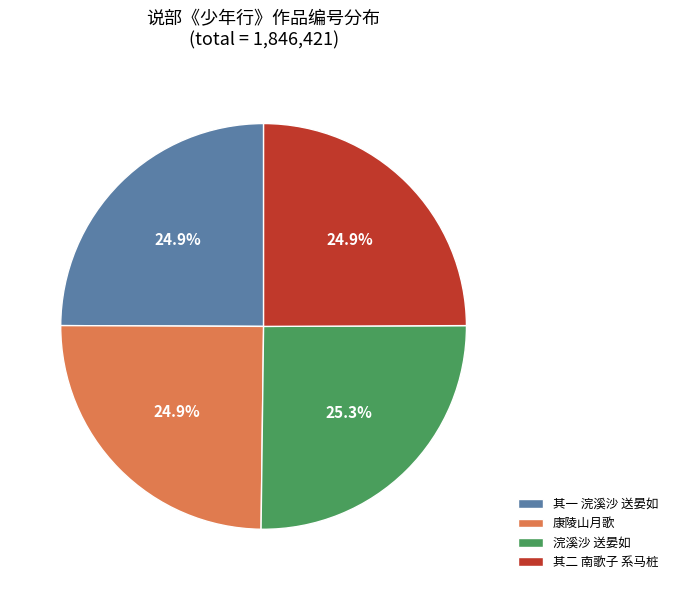

Approximately how many times larger is the value at 其二 南歌子 系马桩 compared to 浣溪沙 送晏如?

1.0